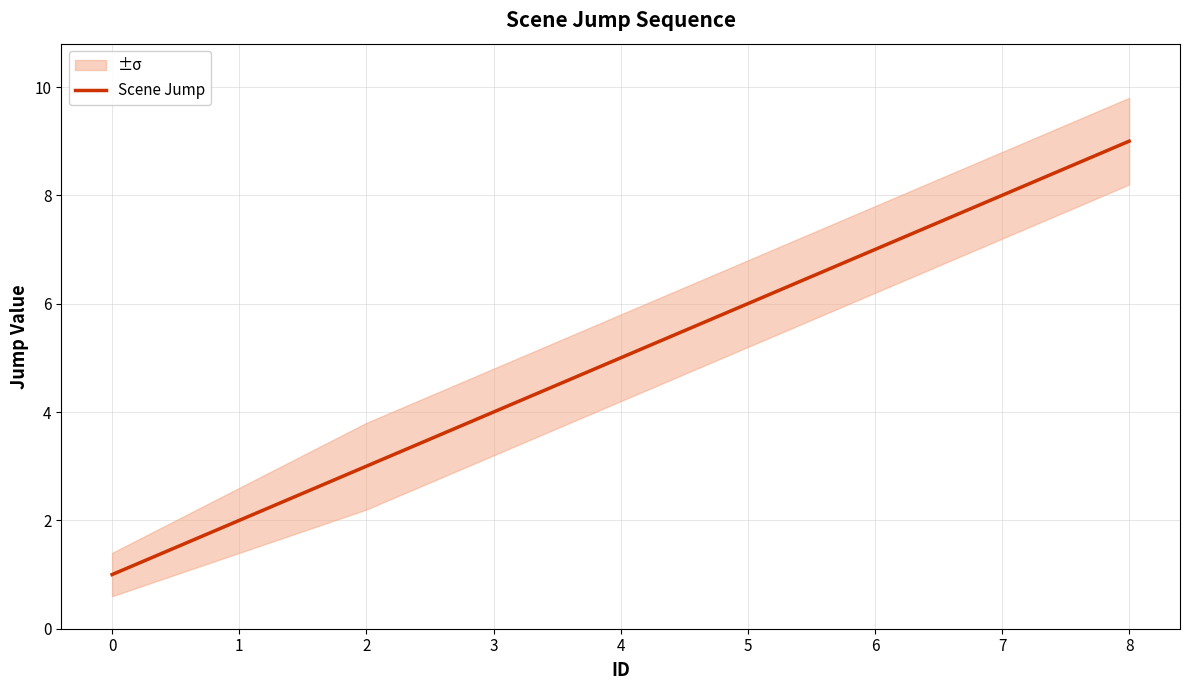

How many data points are less than 5?

4